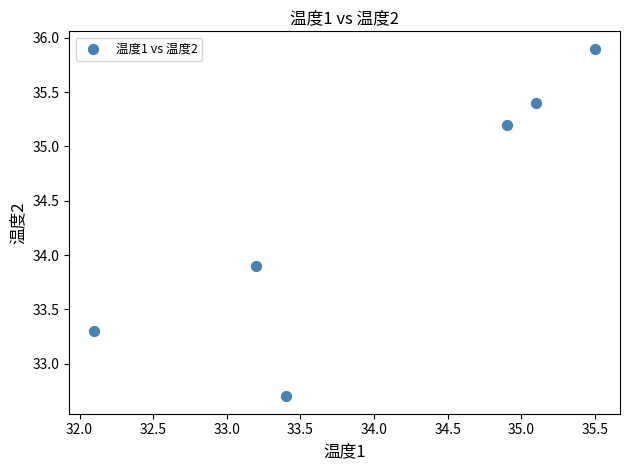

What is the range of Y values (max minus min)?

3.2